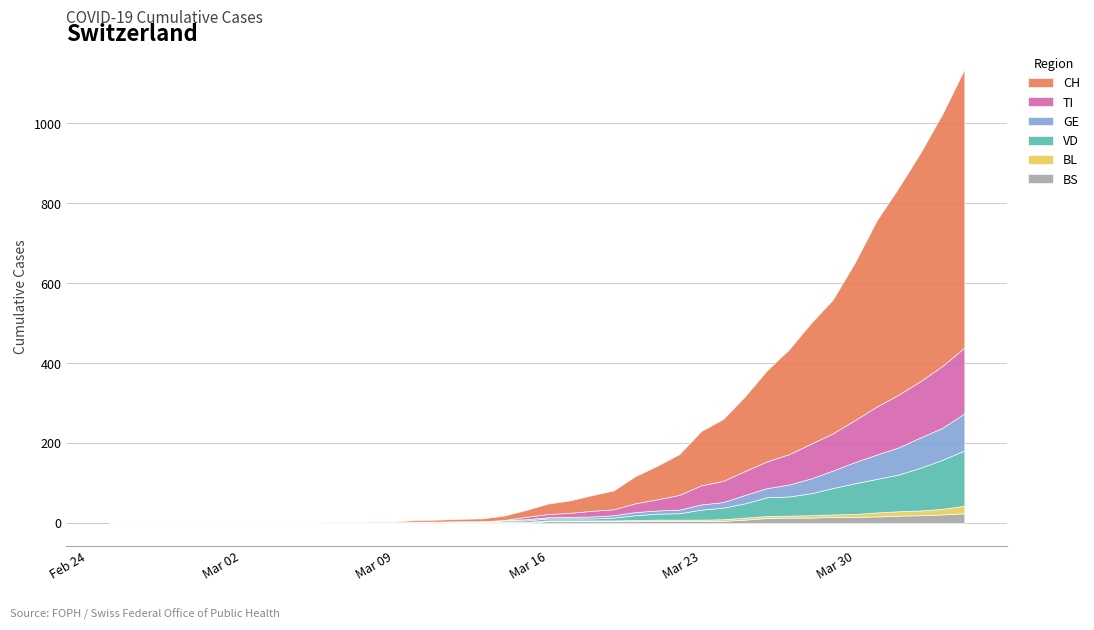

Between 15 and 32, which series saw the biggest shift?

CH